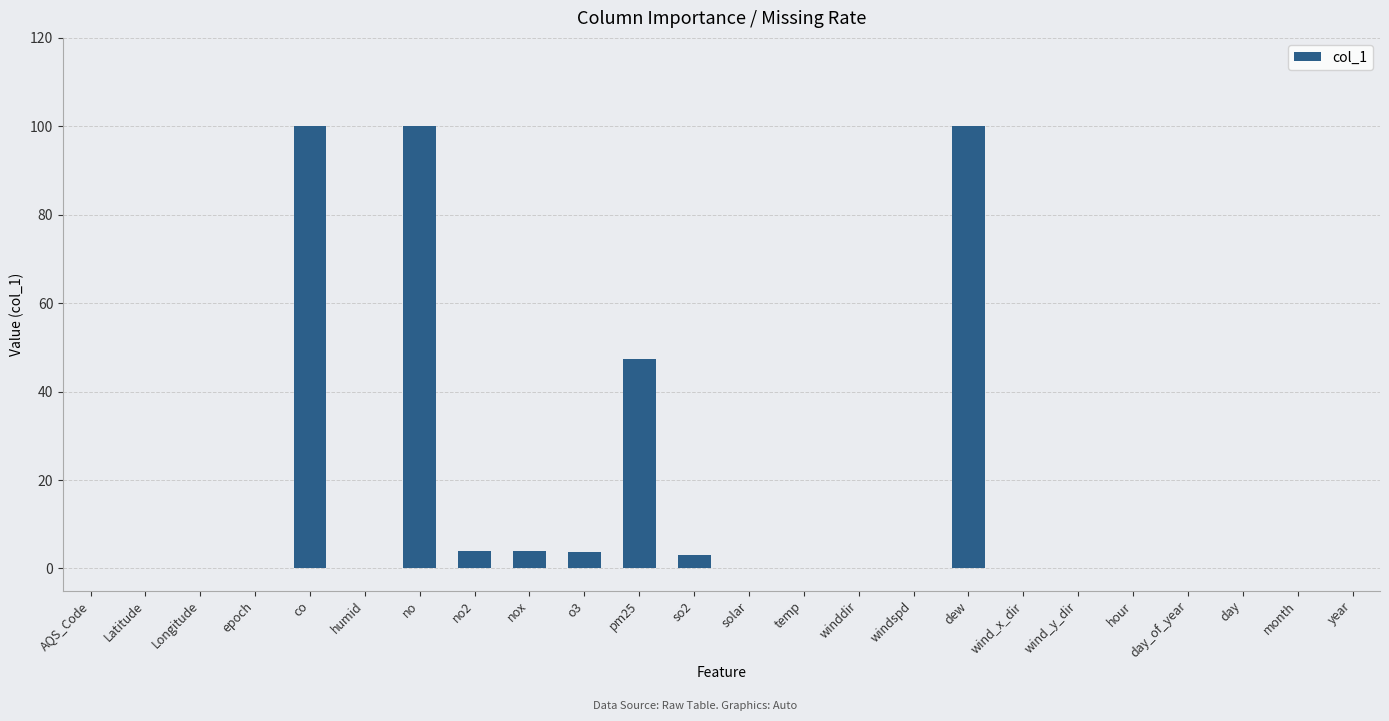

What is the sum of all values?

362.1